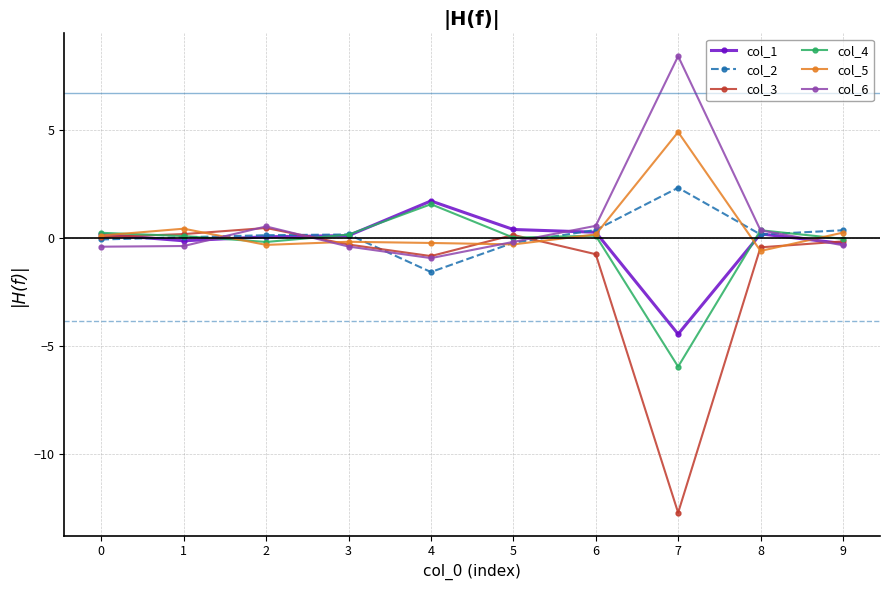

Which series has the widest spread of values?

col_3